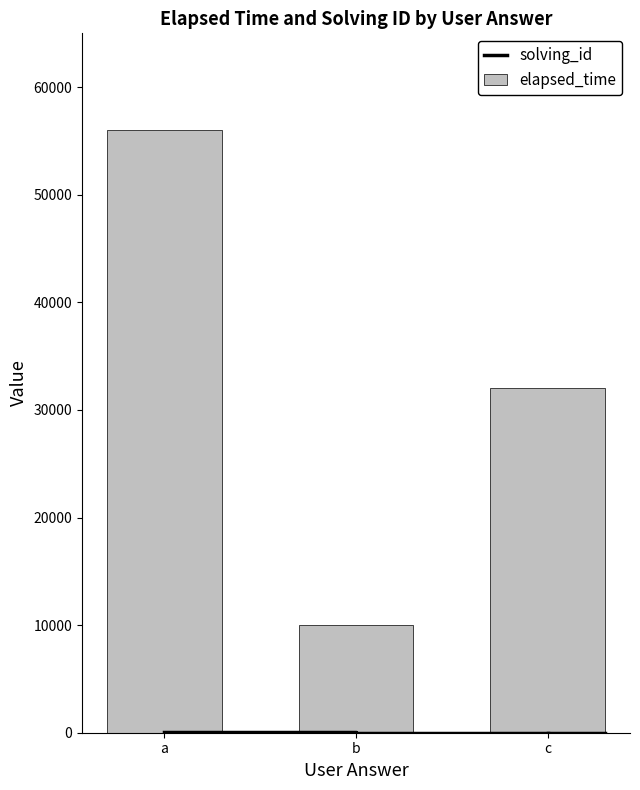

Which series changed the most between b and c?

elapsed_time